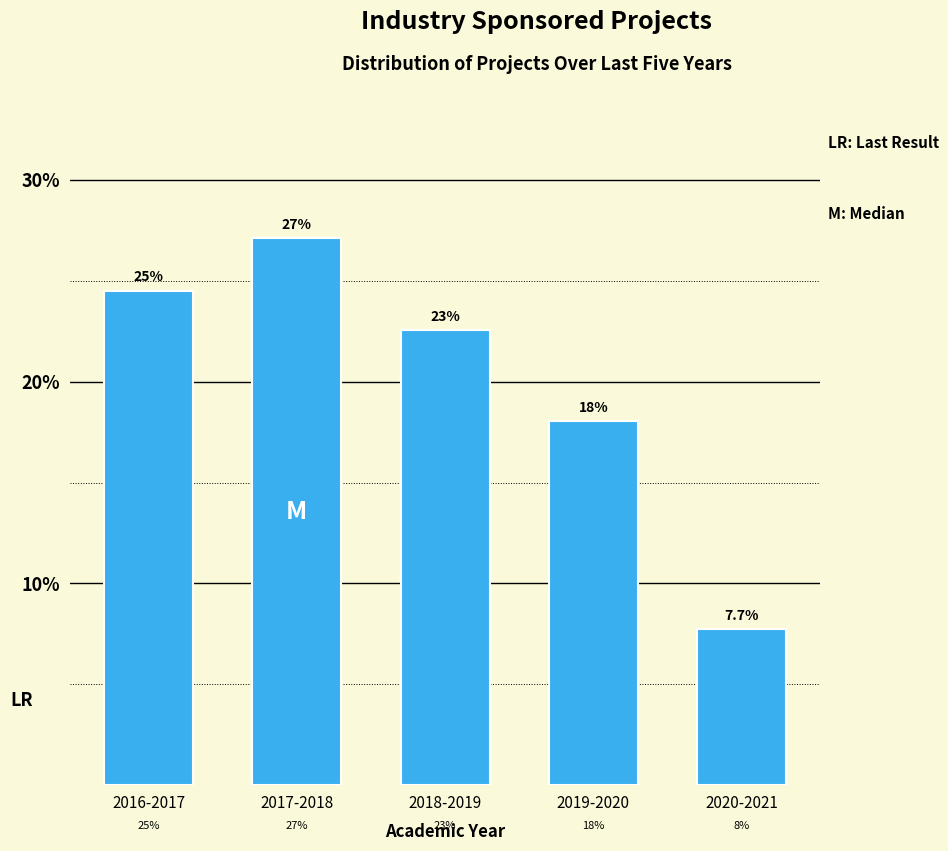

Reading left to right, transcribe all the data shown in this chart.

24.5	27.1	22.6	18.1	7.7